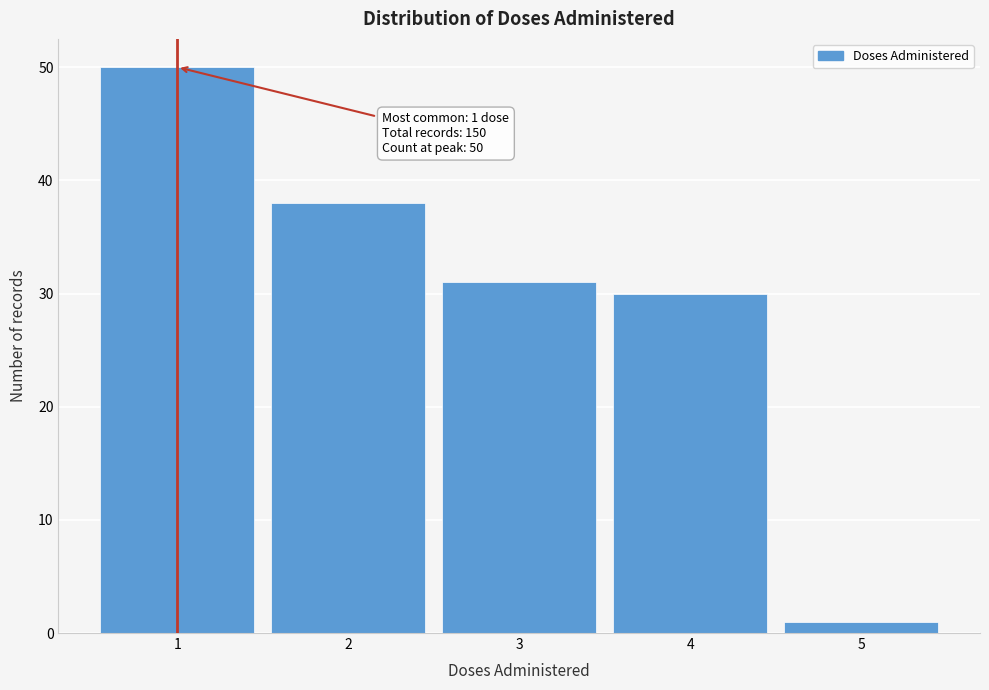

Which range on the x-axis has the tallest bar?

0.5 to 1.5